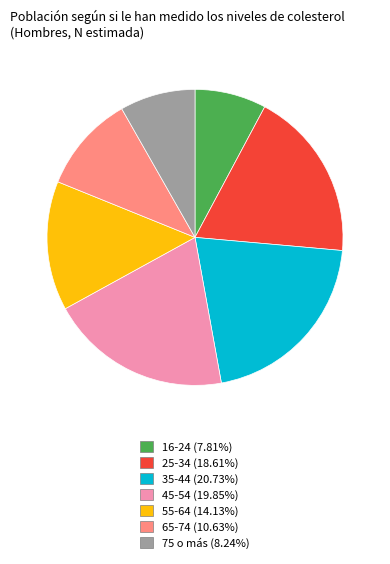

Is the sum of 55-64 (14.13%) and 16-24 (7.81%) greater than half?

No